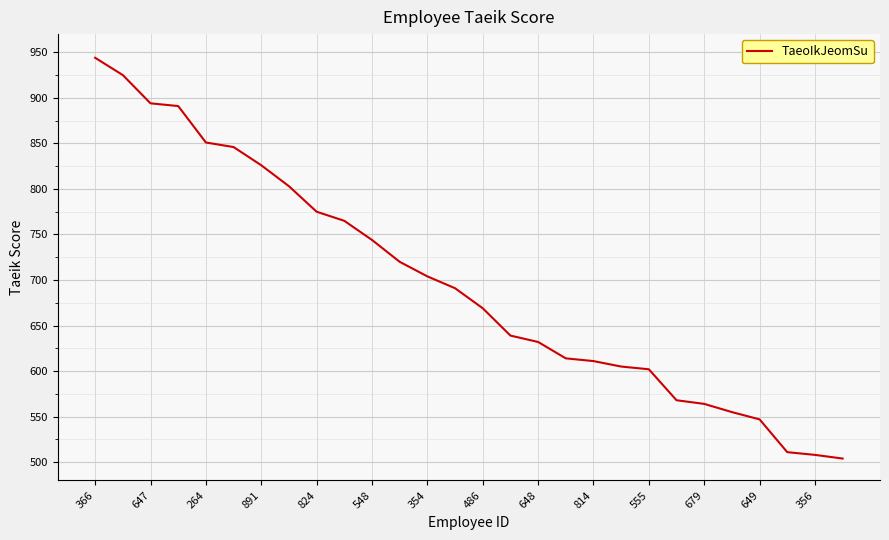

Reading right to left, transcribe all the data shown in this chart.

504	508	511	547	555	564	568	602	605	611	614	632	639	669	691	704	720	744	765	775	803	826	846	851	891	894	925	944